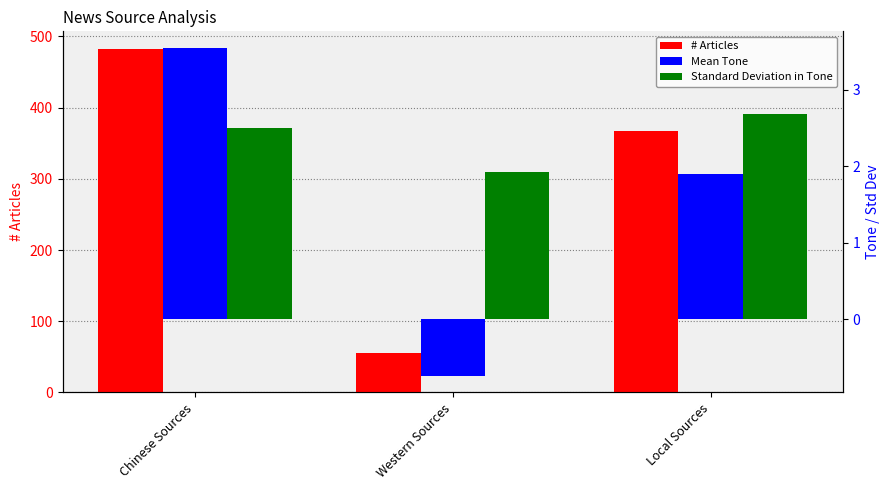

What value does the # Articles series have at Chinese Sources?

483.0